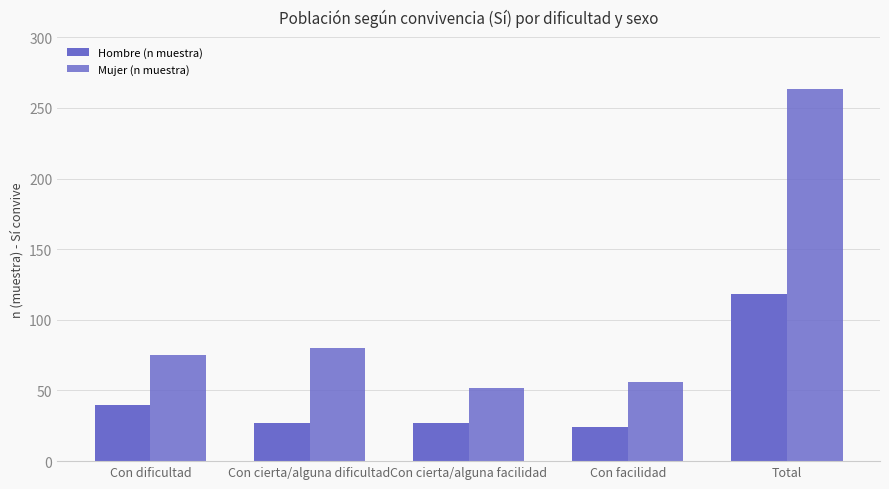

What is the minimum value for Hombre (n muestra)?

24